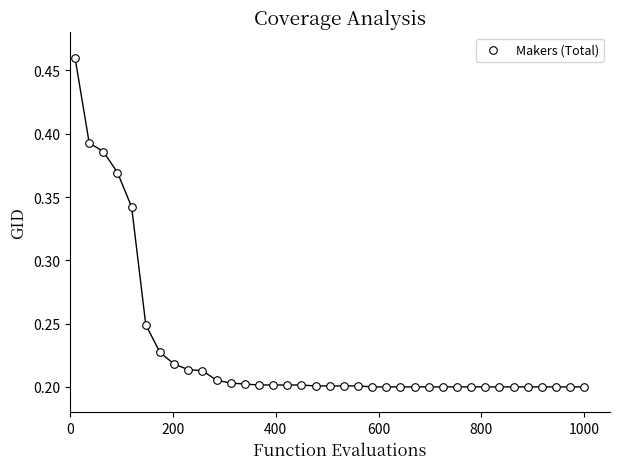

What is the range of X values (max minus min)?

990.0